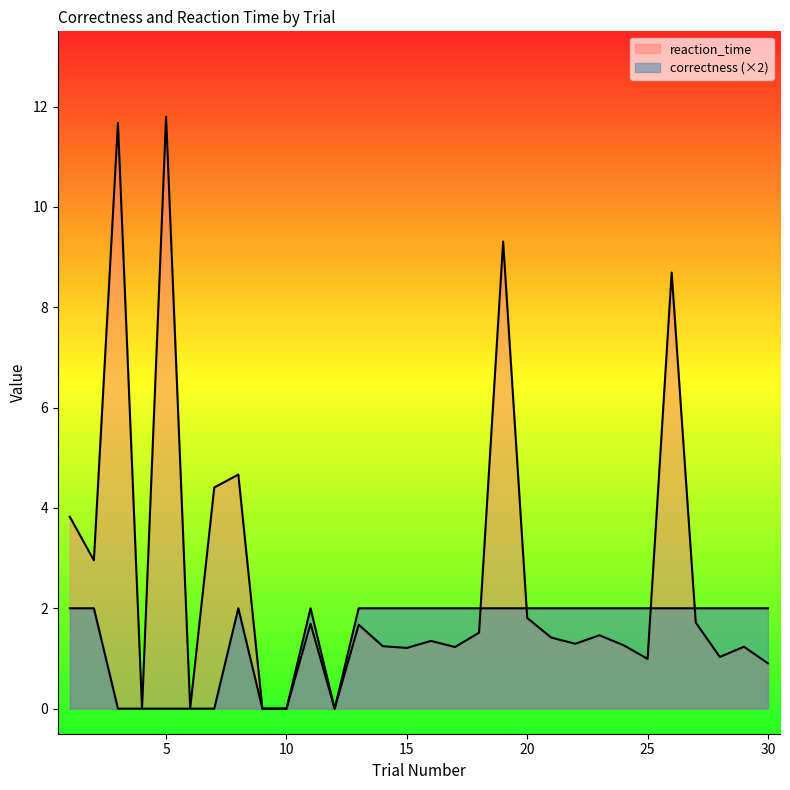

After their last crossing, which series has the higher values: correctness or reaction_time?

correctness